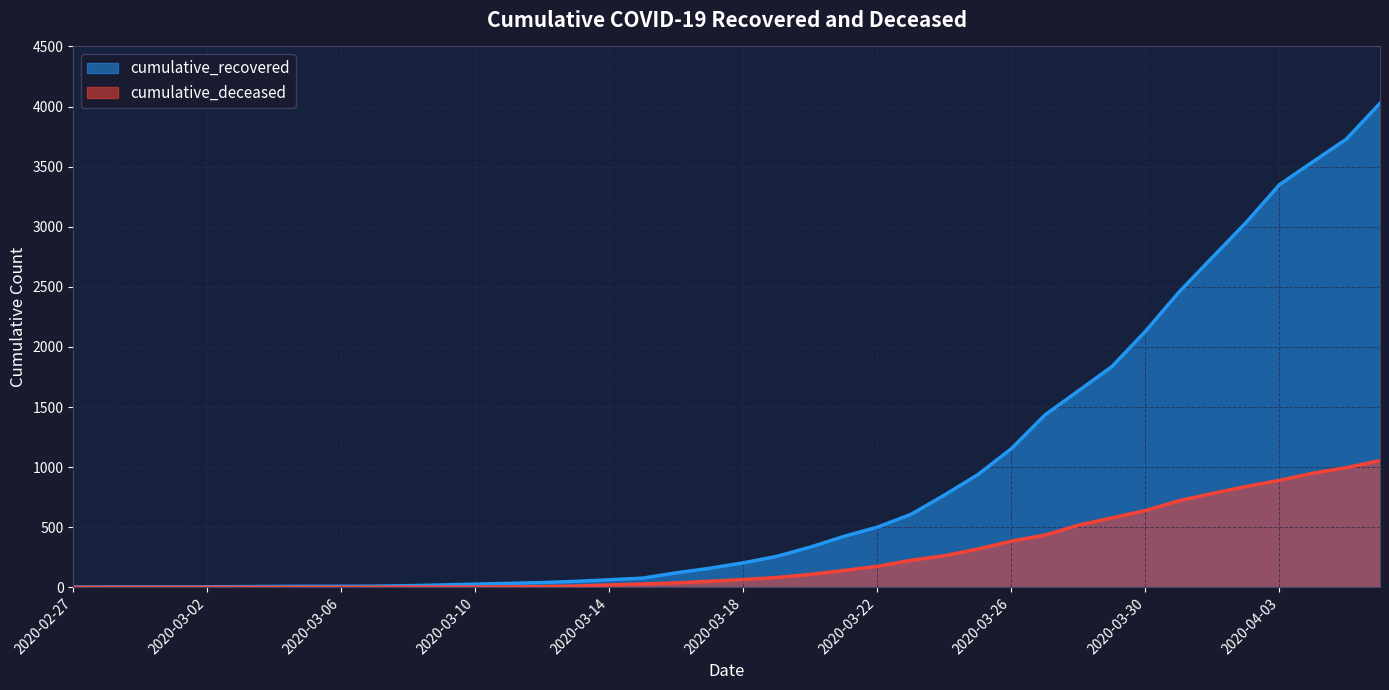

How many lines are shown in the chart?

2